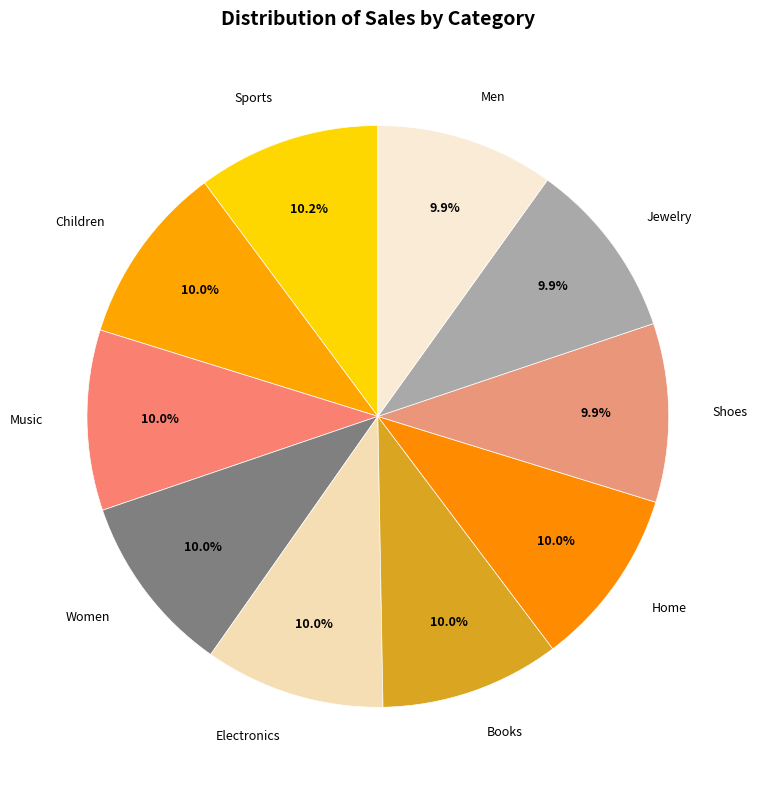

Approximately how many times larger is the value at Women compared to Jewelry?

1.0